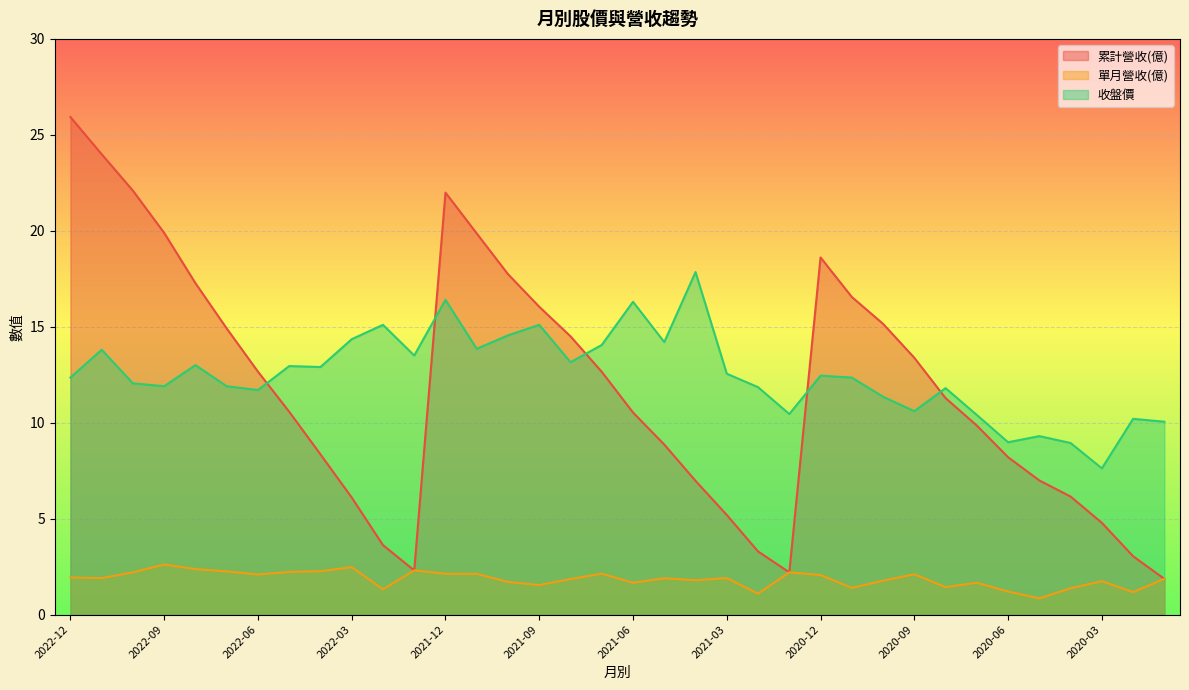

What is the sum of the 單月營收(億) values at 2022-03 and 2020-04?

3.8